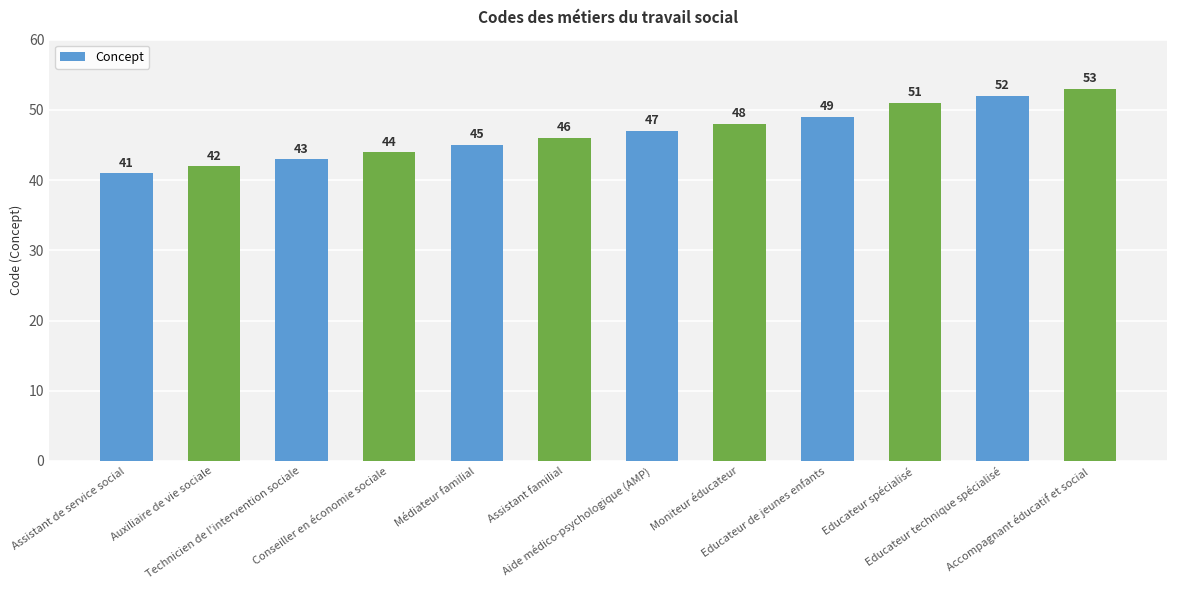

What is the average value?

47